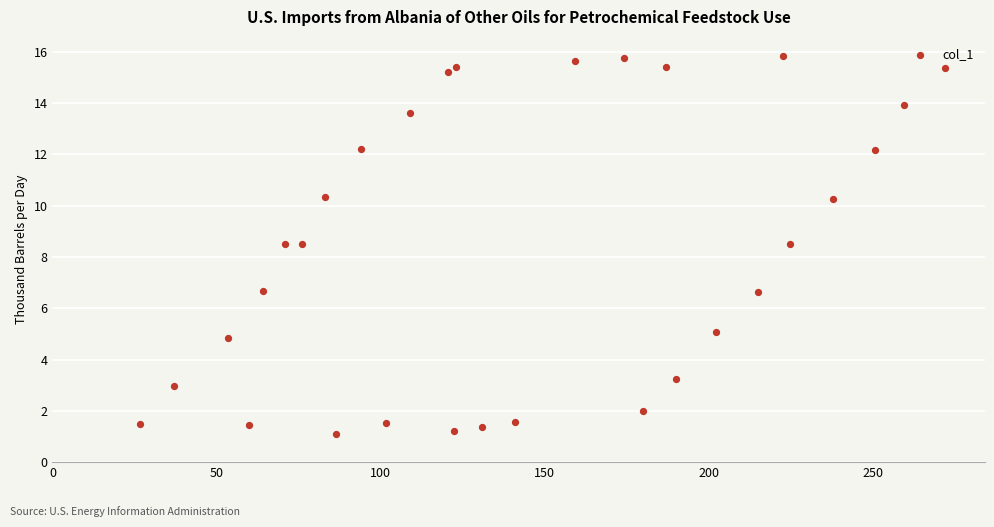

What is the range of X values (max minus min)?

245.3